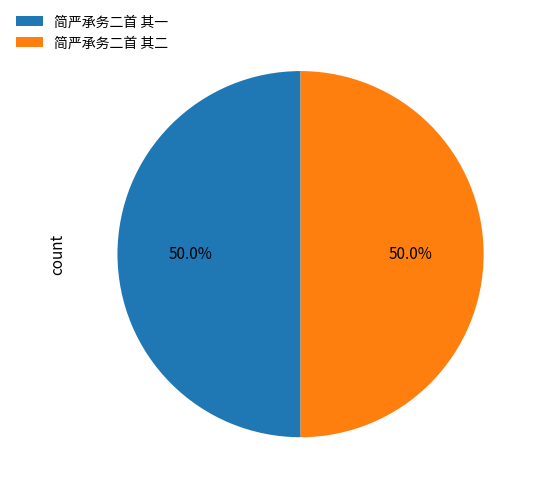

To the nearest percent, what is the combined percentage of 简严承务二首 其一 and 简严承务二首 其二?

100%